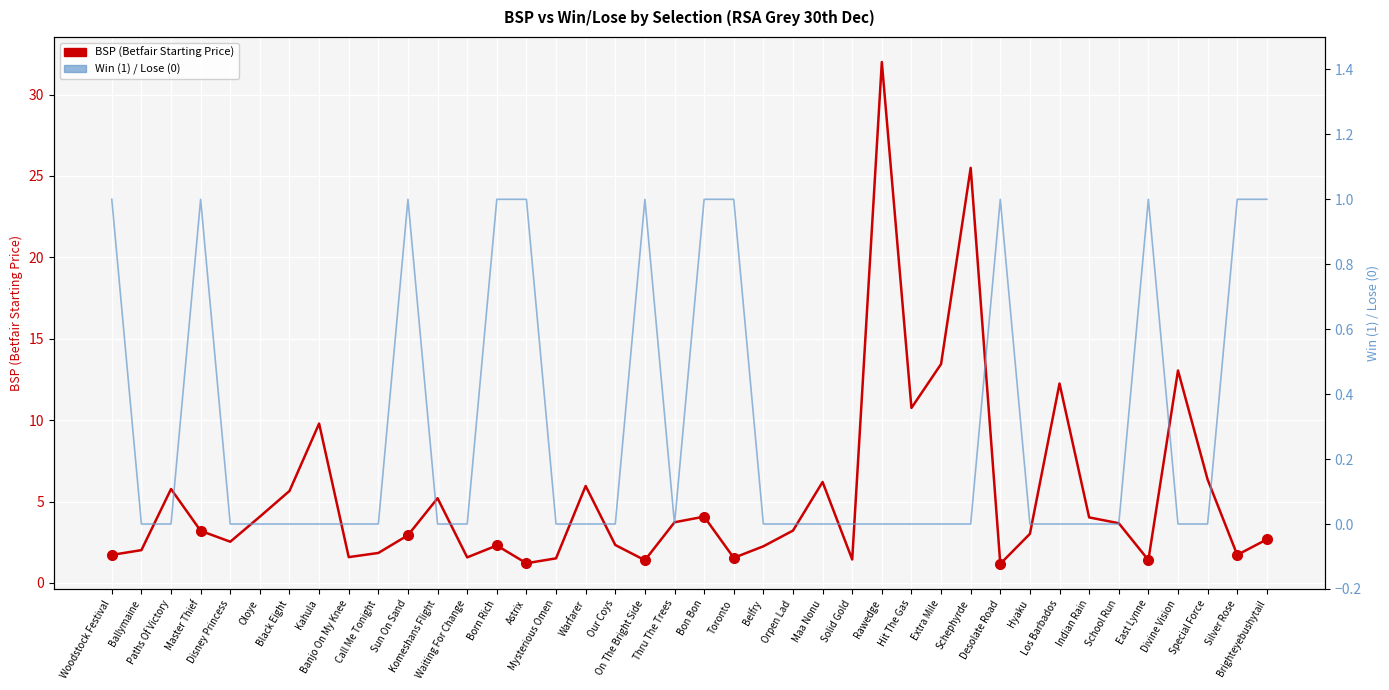

How many lines are shown in the chart?

2